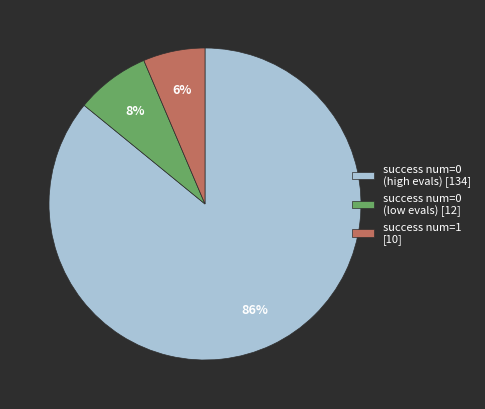

To the nearest percent, what is the average slice percentage?

33%